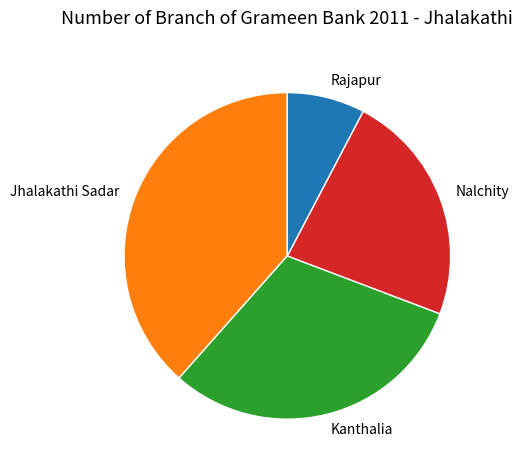

Is there any slice that represents more than half of the pie?

No